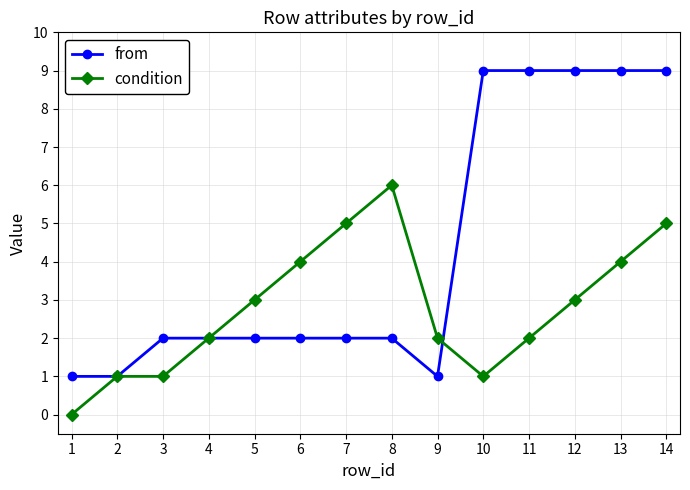

What value does the from series have at 11?

9